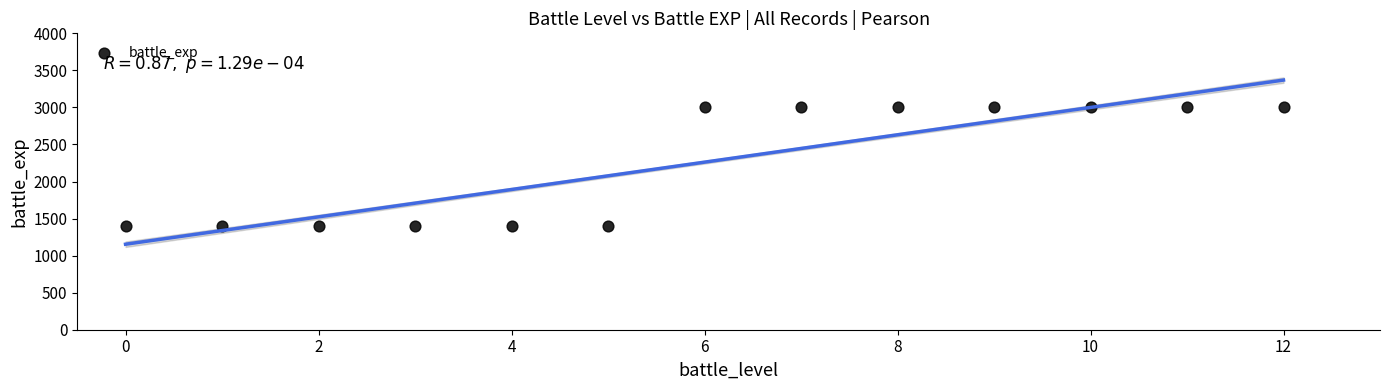

What is the range of Y values (max minus min)?

1600